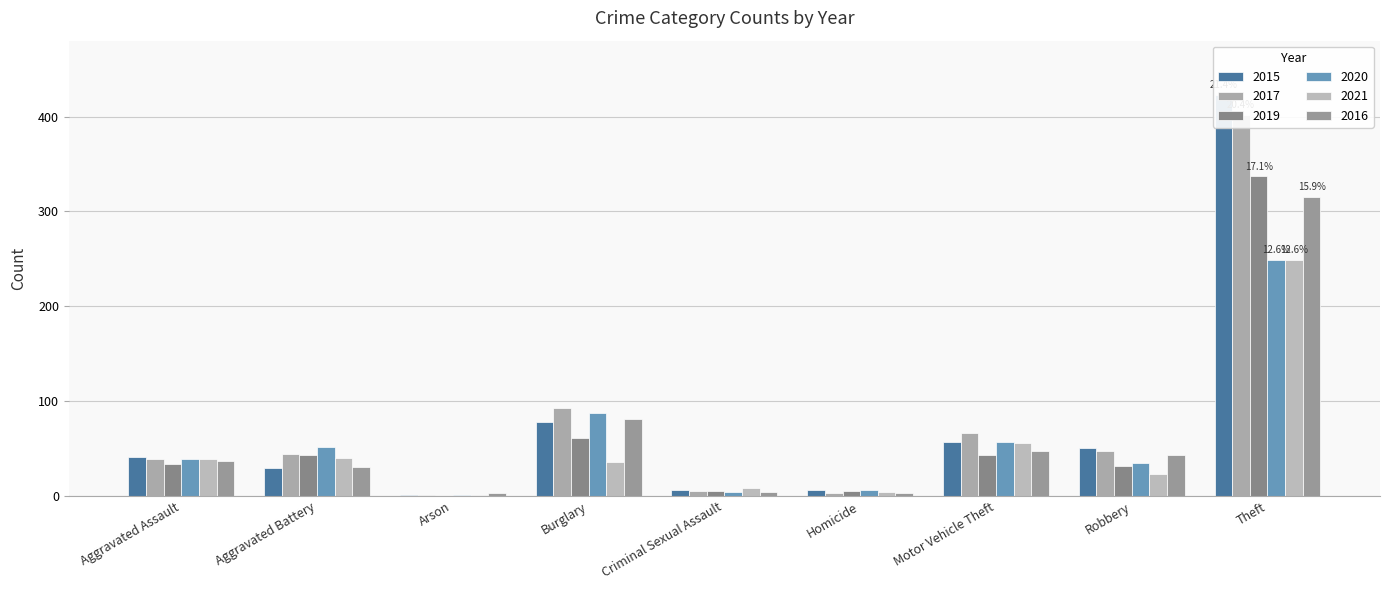

What position from the left is Criminal Sexual Assault?

5